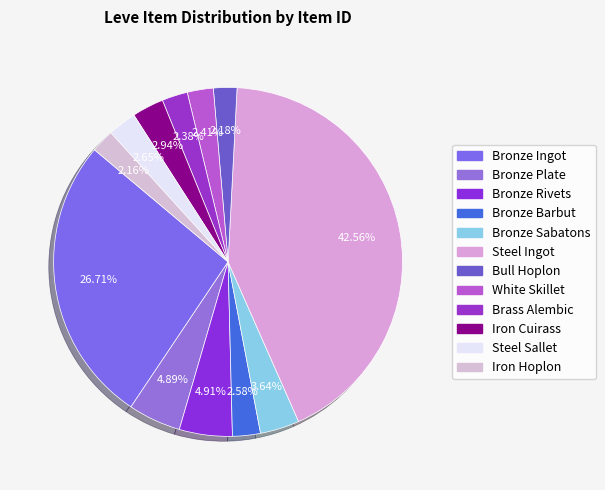

Is there any slice that represents more than half of the pie?

No